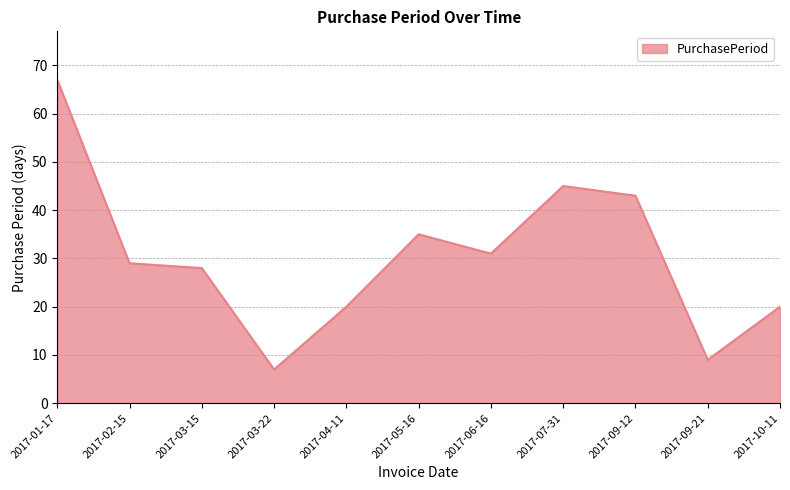

What value does the data have at 2017-02-15, to the nearest 10?

30